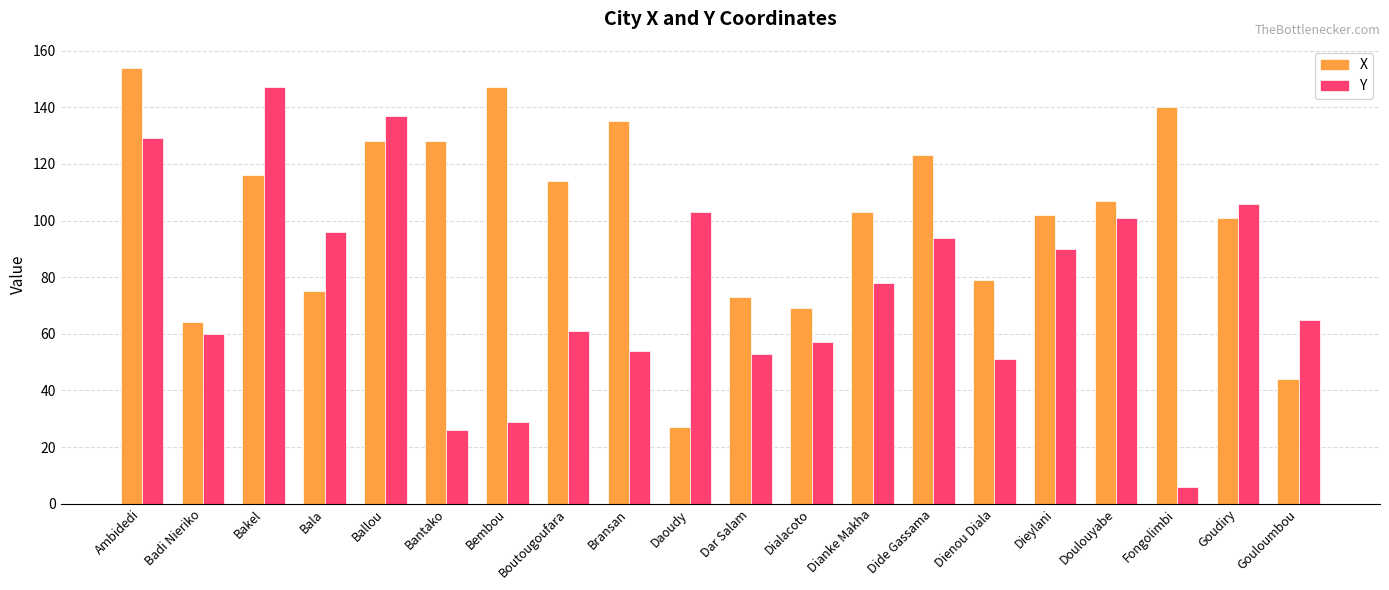

List the series in order of their peak value, highest first.

X, Y